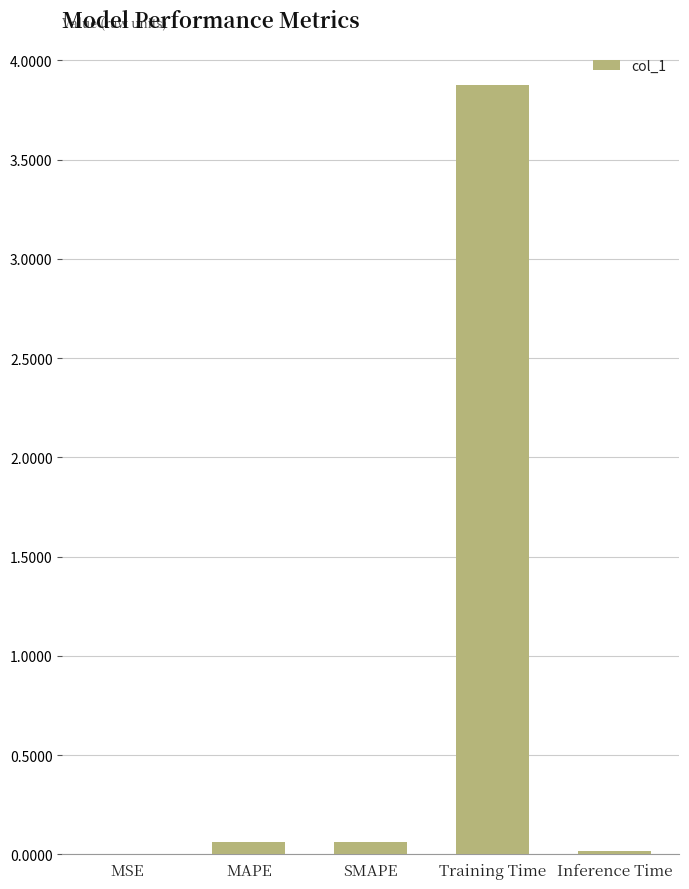

What is the sum of all values?

4.0